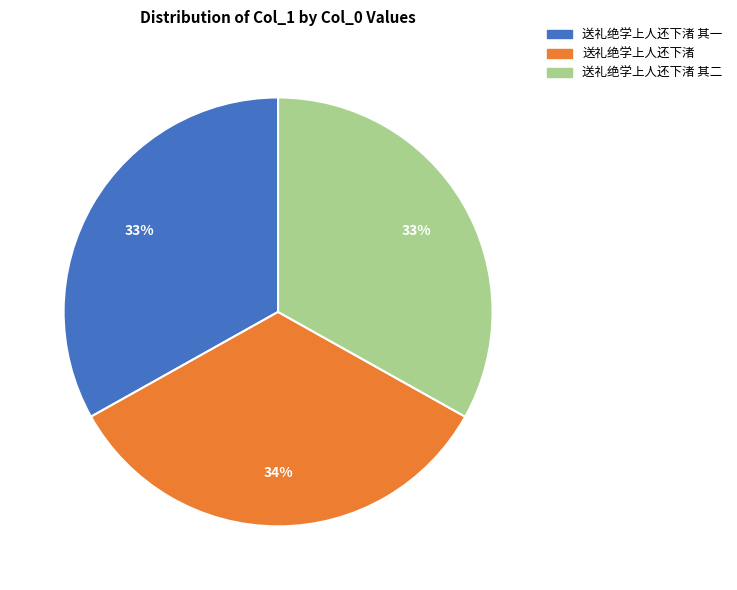

How many slices are in this pie chart?

3